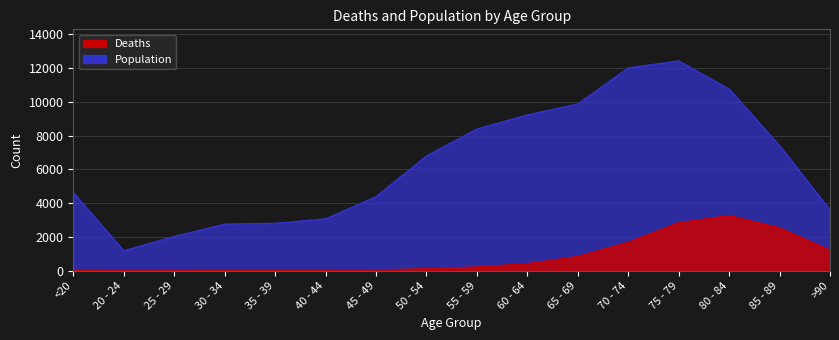

True or false: Deaths and Population intersect in this chart.

False